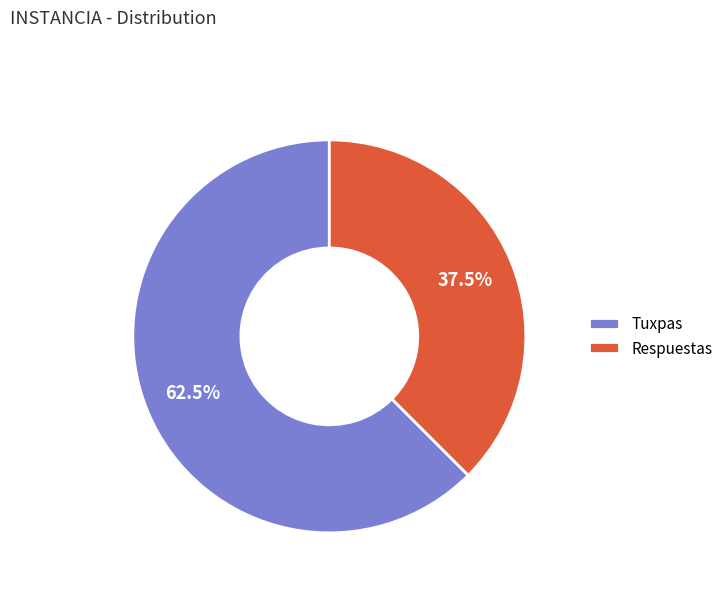

What is the ratio of the value at Respuestas to the value at Tuxpas?

0.6